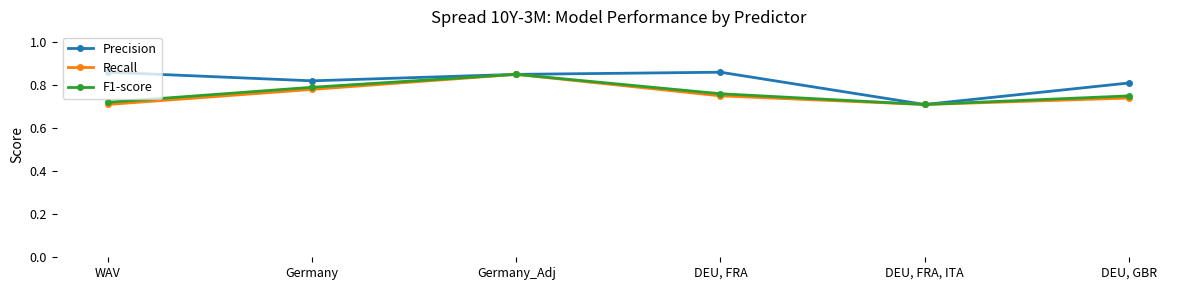

Where is Precision nearest to the value 0?

DEU, FRA, ITA